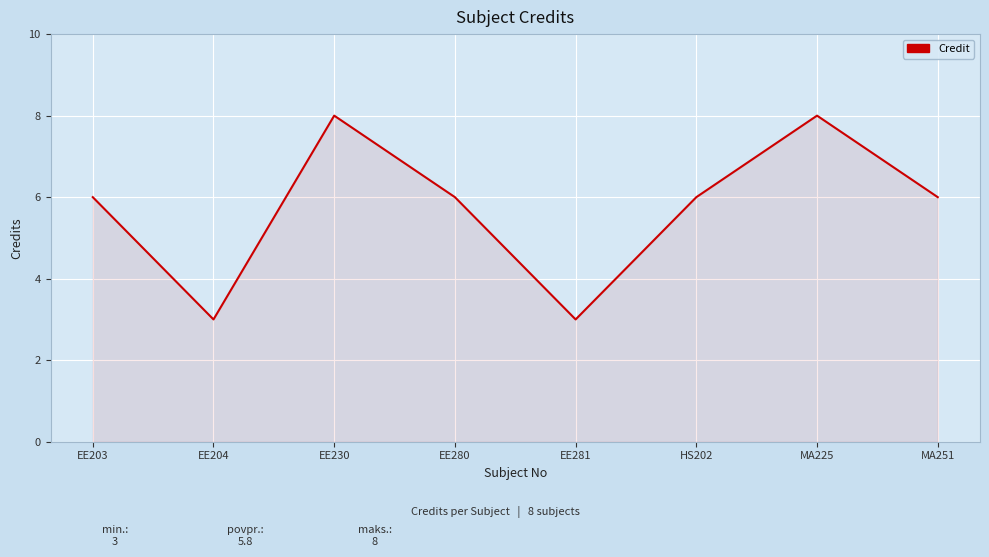

What is the greatest value displayed?

8